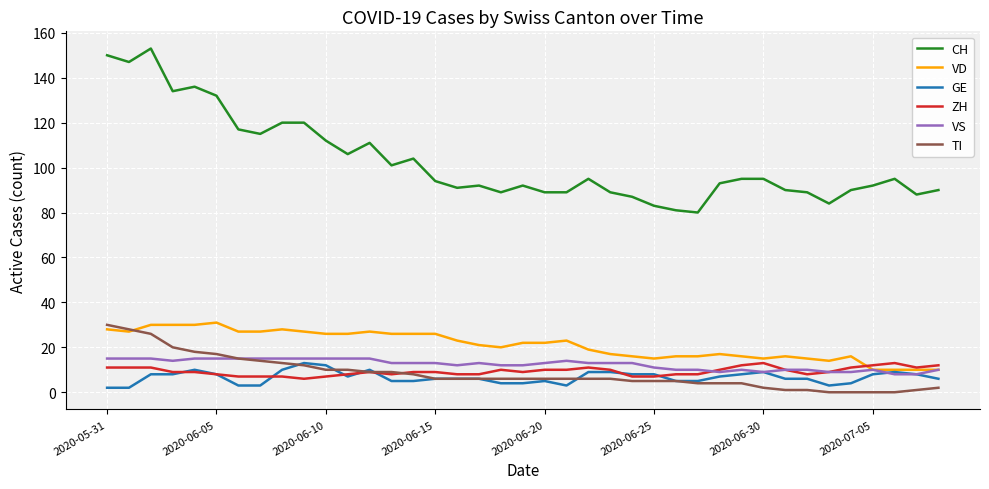

What is the minimum value for CH?

80